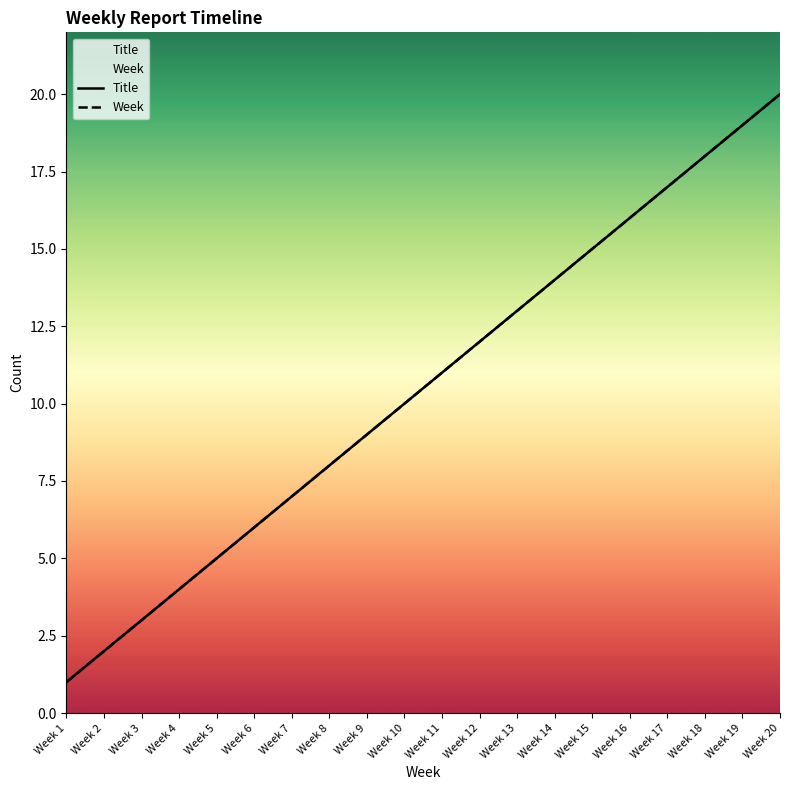

Reading left to right, what are all the values shown in this chart?

Title: Week 1=1	Week 2=2	Week 3=3	Week 4=4	Week 5=5	Week 6=6	Week 7=7	Week 8=8	Week 9=9	Week 10=10	Week 11=11	Week 12=12	Week 13=13	Week 14=14	Week 15=15	Week 16=16	Week 17=17	Week 18=18	Week 19=19	Week 20=20
Week: Week 1=1	Week 2=2	Week 3=3	Week 4=4	Week 5=5	Week 6=6	Week 7=7	Week 8=8	Week 9=9	Week 10=10	Week 11=11	Week 12=12	Week 13=13	Week 14=14	Week 15=15	Week 16=16	Week 17=17	Week 18=18	Week 19=19	Week 20=20